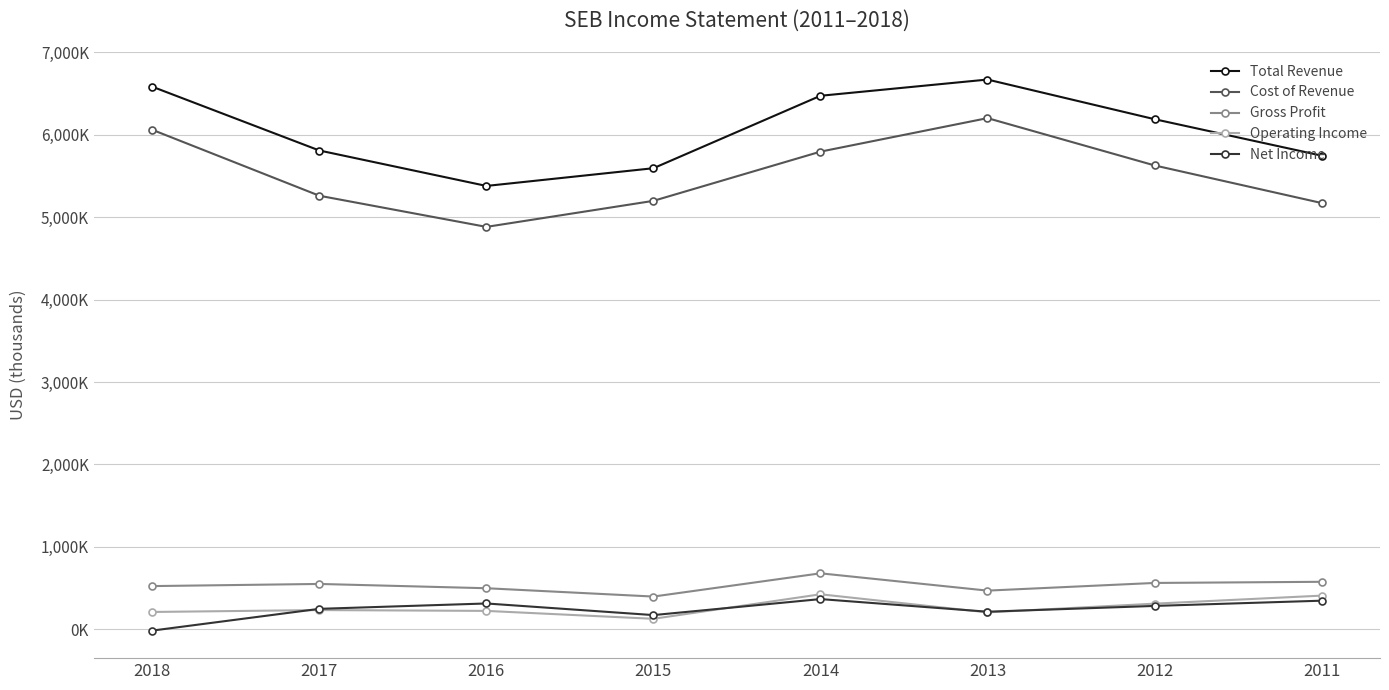

What are all the series names shown in the legend?

Total Revenue, Cost of Revenue, Gross Profit, Operating Income, Net Income